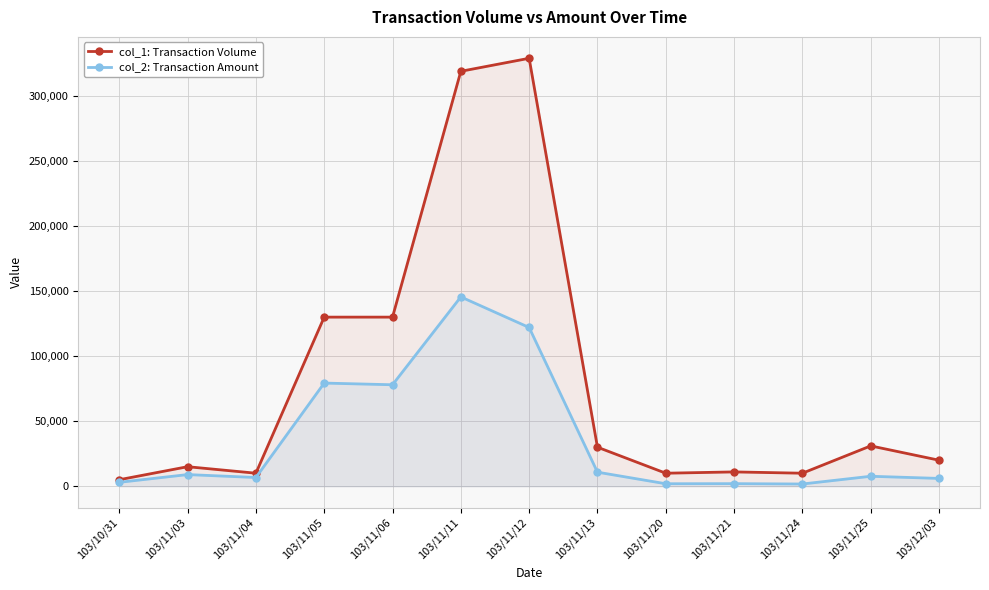

Rank the series at 103/11/13 from highest to lowest value.

col_1: Transaction Volume, col_2: Transaction Amount